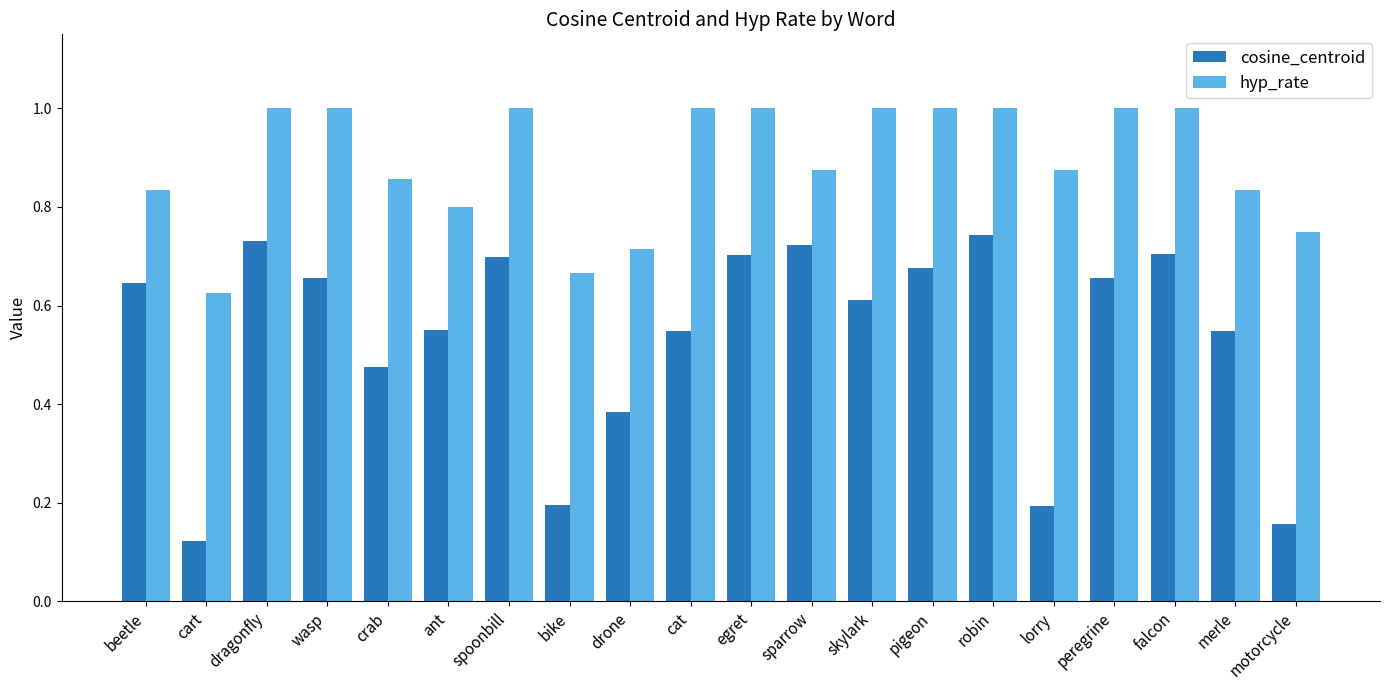

How many hyp_rate values are between 0 and 1?

20